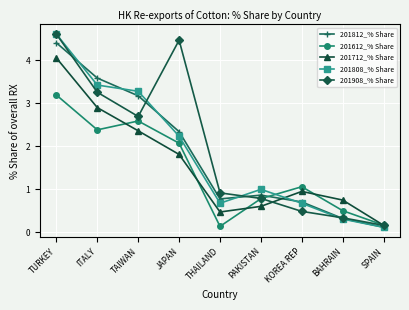

What is the total value across all series at JAPAN?

12.9